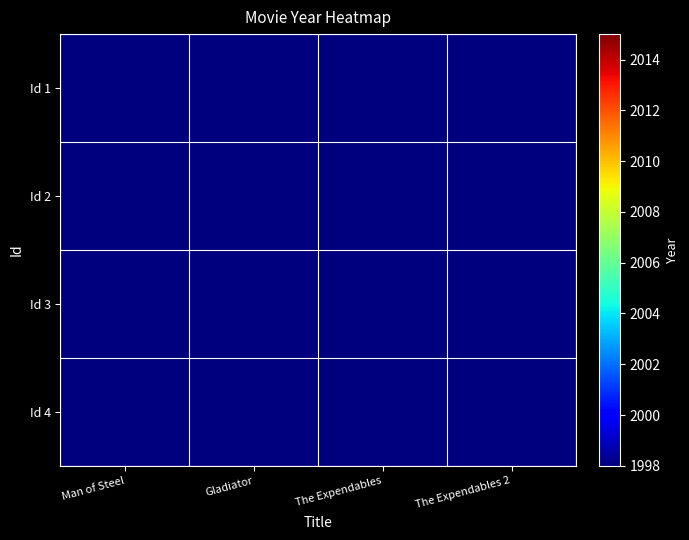

Reading left to right, transcribe all the data shown in this chart.

Id 1: Man of Steel=1912.3	Gladiator=1932.5	The Expendables=1952.6	The Expendables 2=1972.7
Id 2: Man of Steel=1900.0	Gladiator=1920.0	The Expendables=1940.0	The Expendables 2=1960.0
Id 3: Man of Steel=1909.5	Gladiator=1929.6	The Expendables=1949.7	The Expendables 2=1969.8
Id 4: Man of Steel=1911.4	Gladiator=1931.5	The Expendables=1951.6	The Expendables 2=1971.8